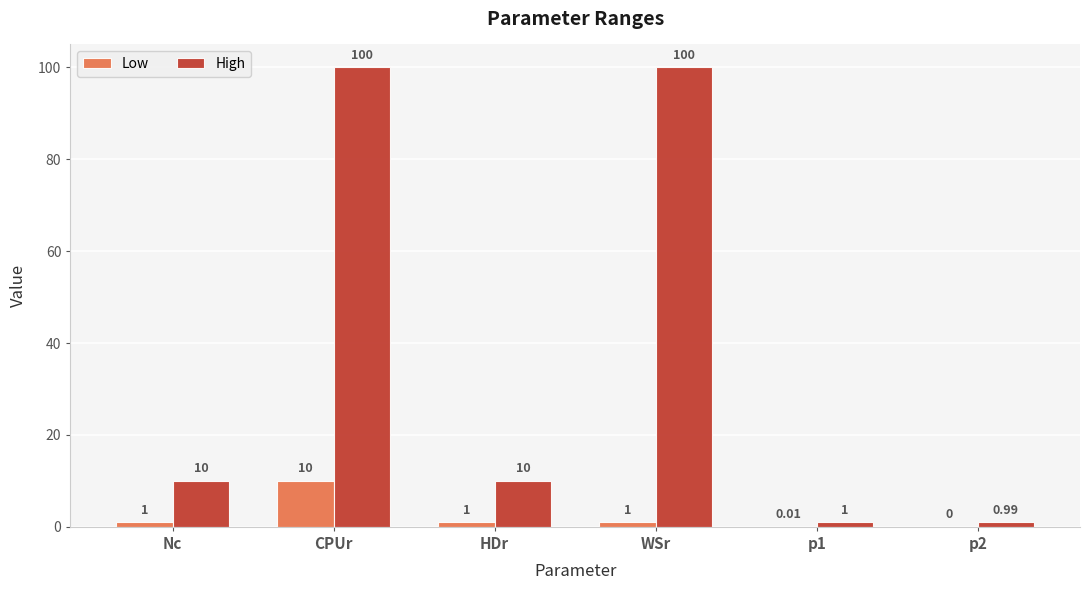

How many positive values does the Low series have?

5